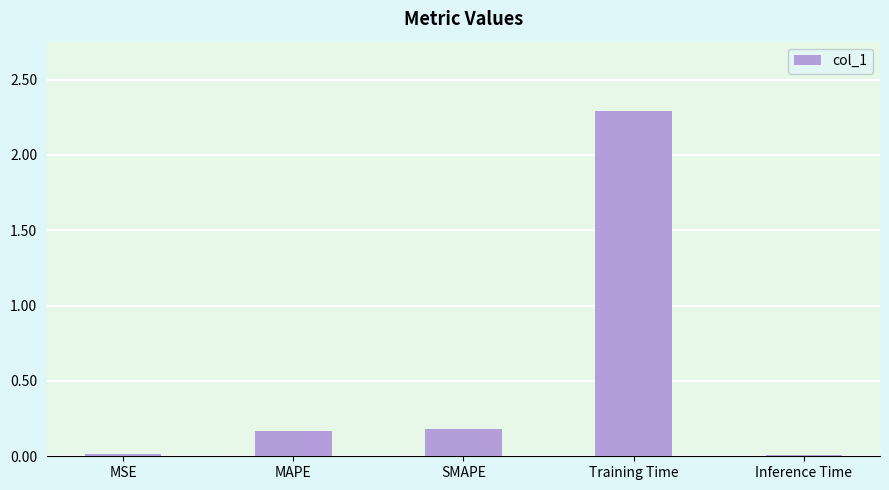

What is the change in value from MAPE to Training Time?

+2.1